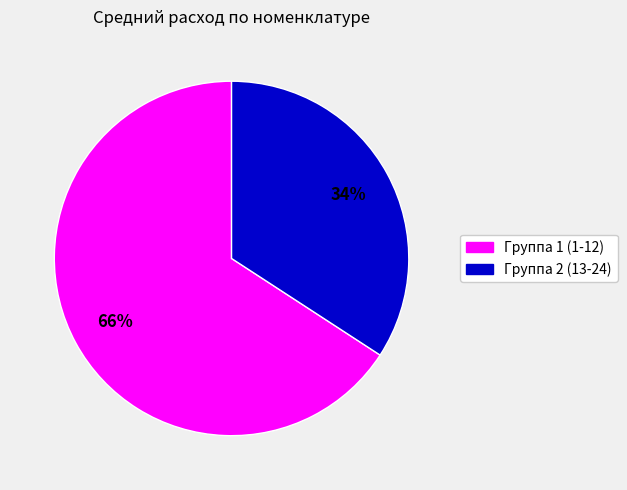

What is the smallest slice in the pie chart?

Группа 2 (13-24)